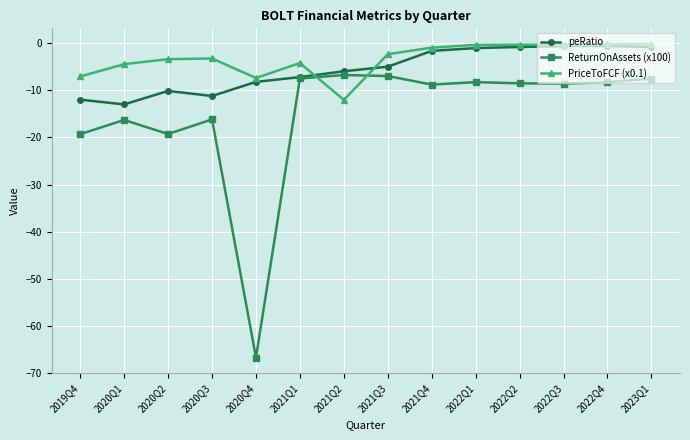

In PriceToFCF (x0.1), how many points are lower than both neighbors (excluding endpoints)?

3